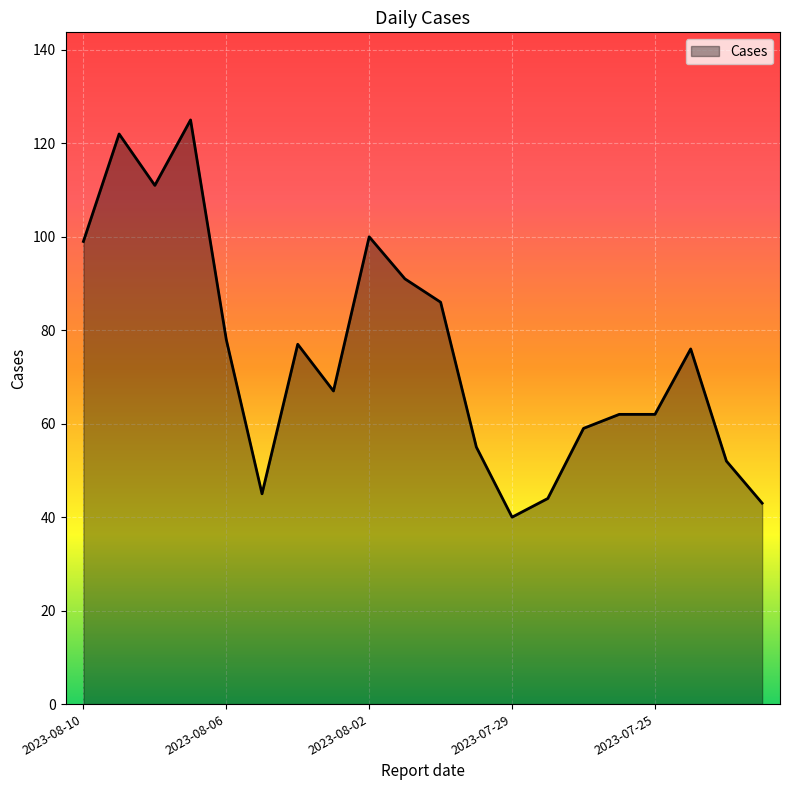

What is the minimum value shown in the chart?

40